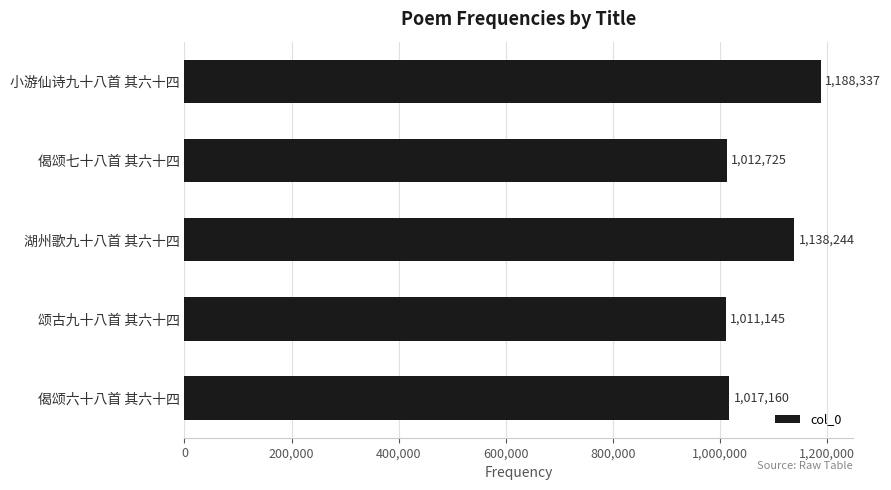

What is the sum of all values?

5367611